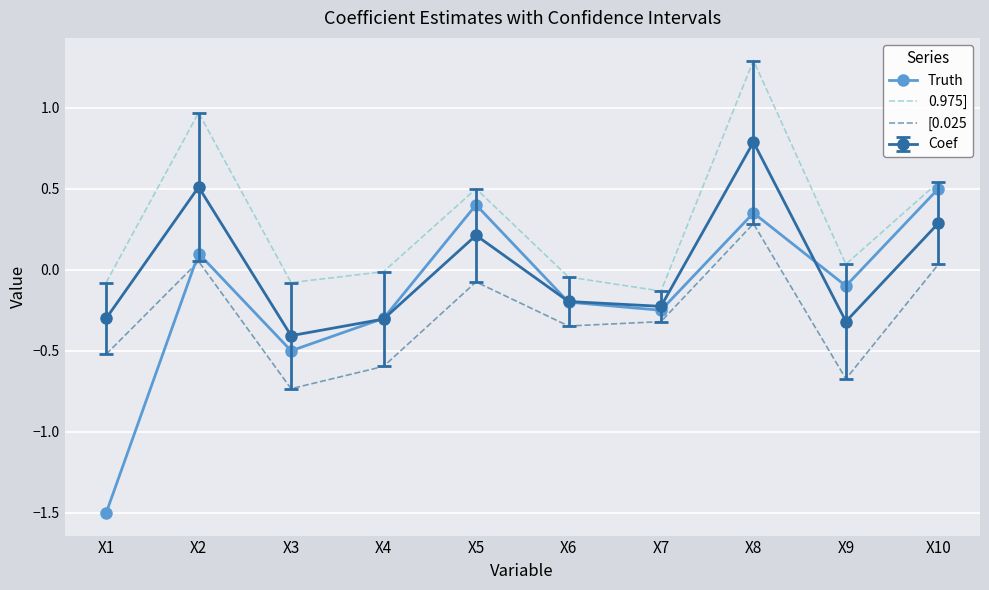

Rank the series by their average value, from highest to lowest.

0.975], Coef, Truth, [0.025